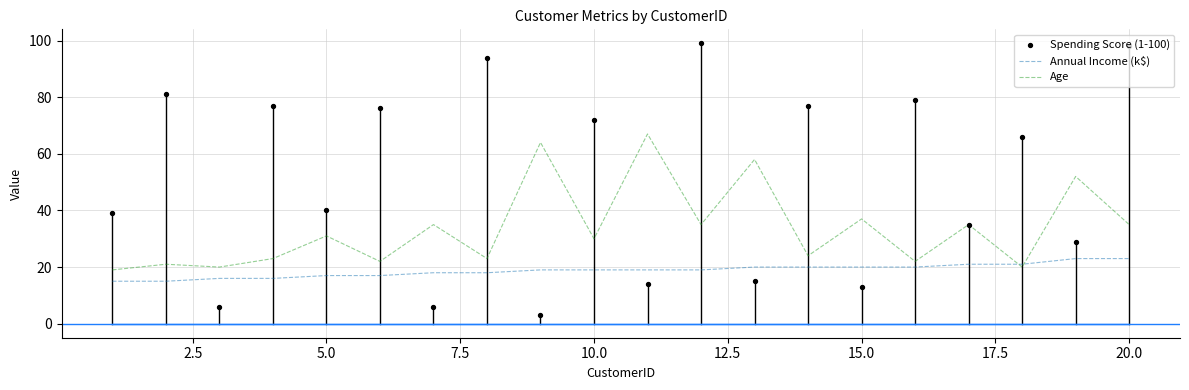

What are all the series names shown in the legend?

Annual Income (k$), Age, Spending Score (1-100)